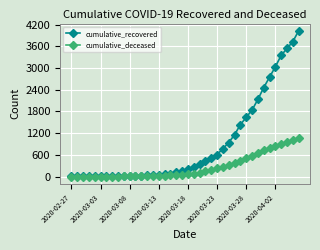

What is the highest value of the cumulative_deceased series?

1056